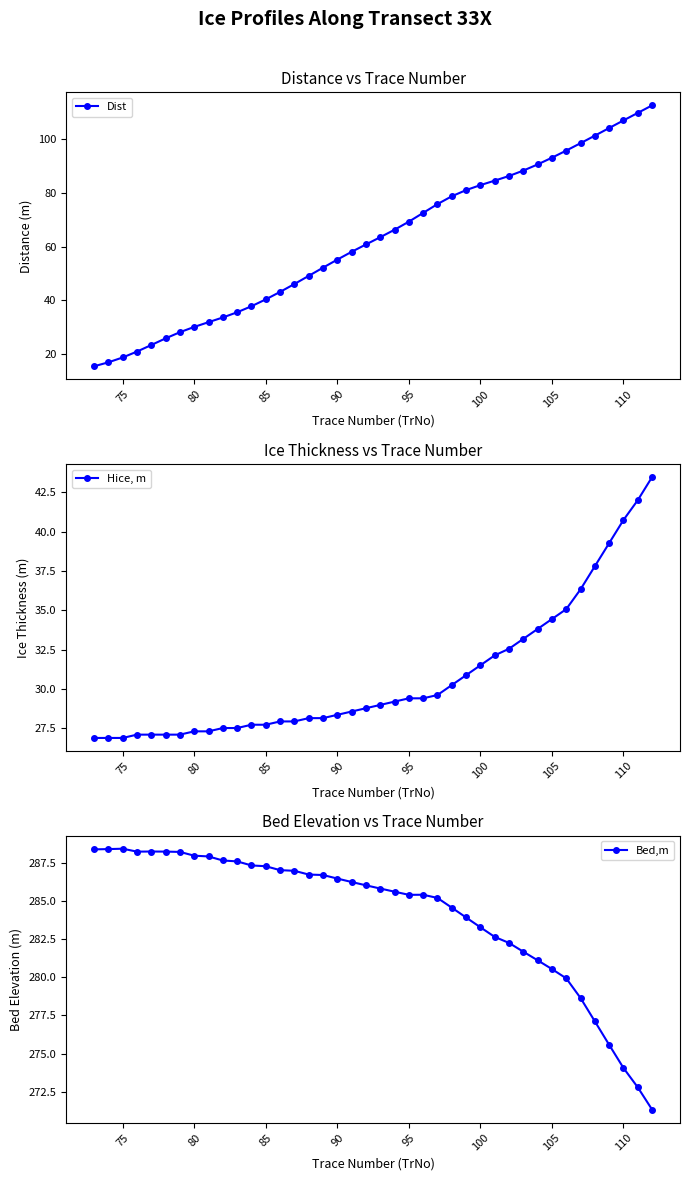

How many lines are shown in the chart?

3